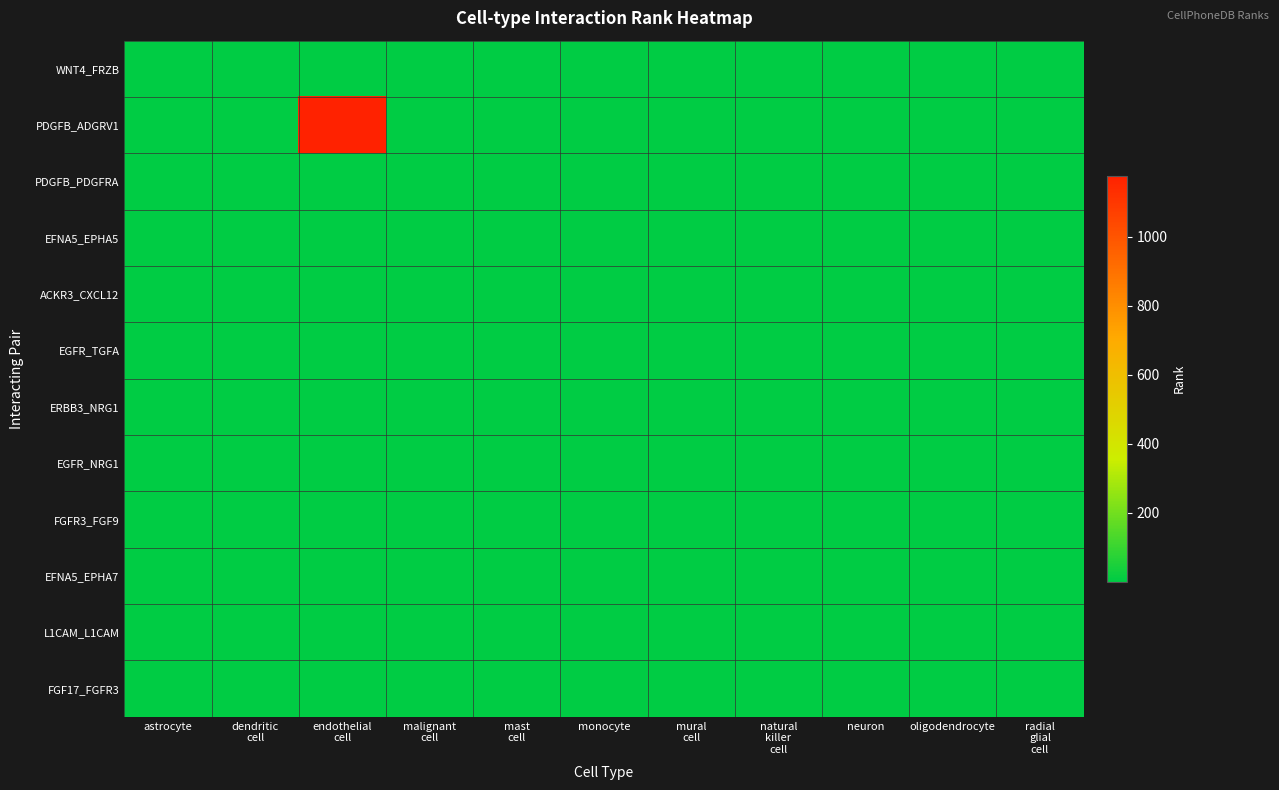

How many categories are shown in the chart?

11